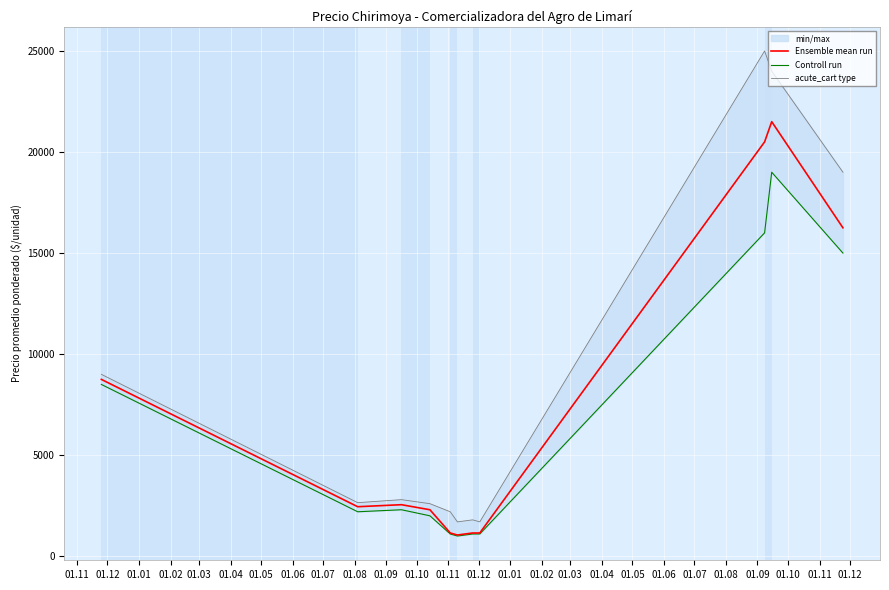

What is the difference between the Ensemble mean run values at 01.01 and 01.03?

1400